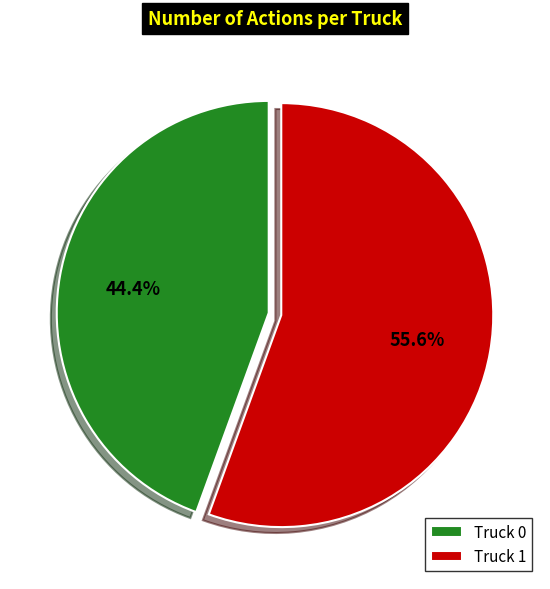

Is there a majority slice in this chart?

Yes